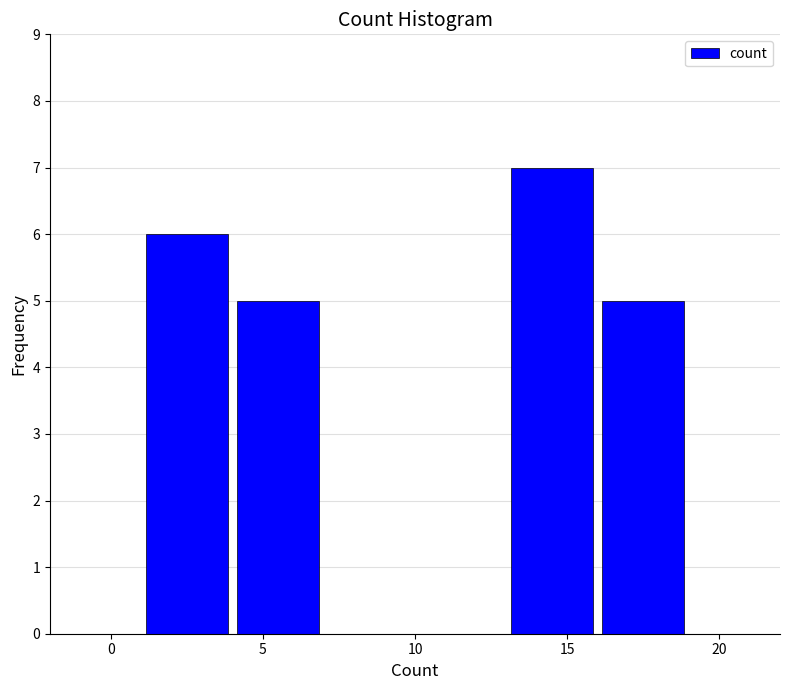

Which range on the x-axis has the tallest bar?

13 to 16